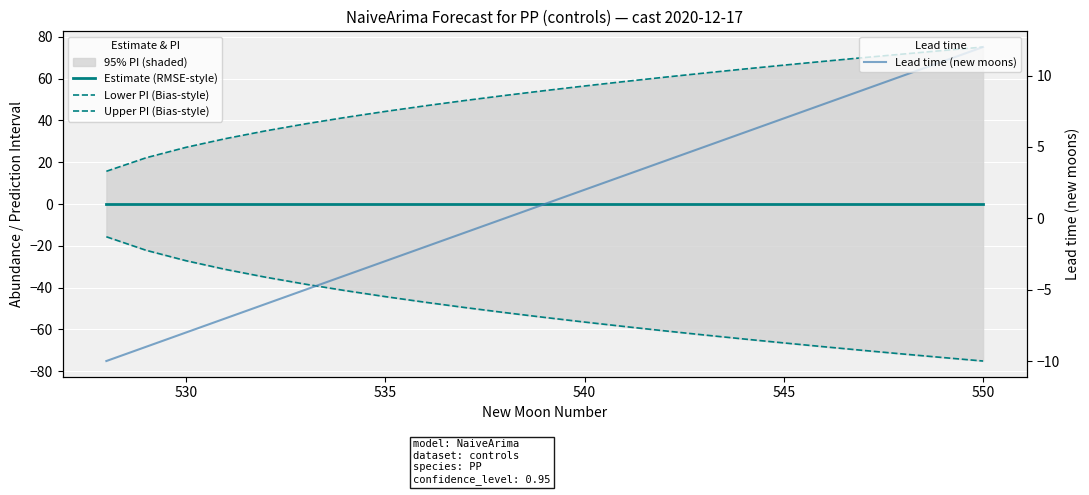

What is the maximum value for Lead time (new moons)?

12